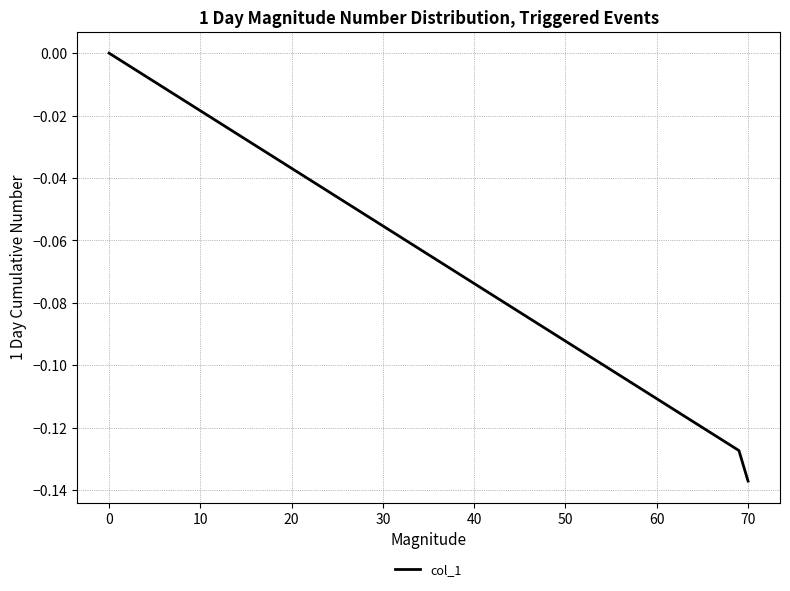

At which category does the chart reach its minimum across all series?

70